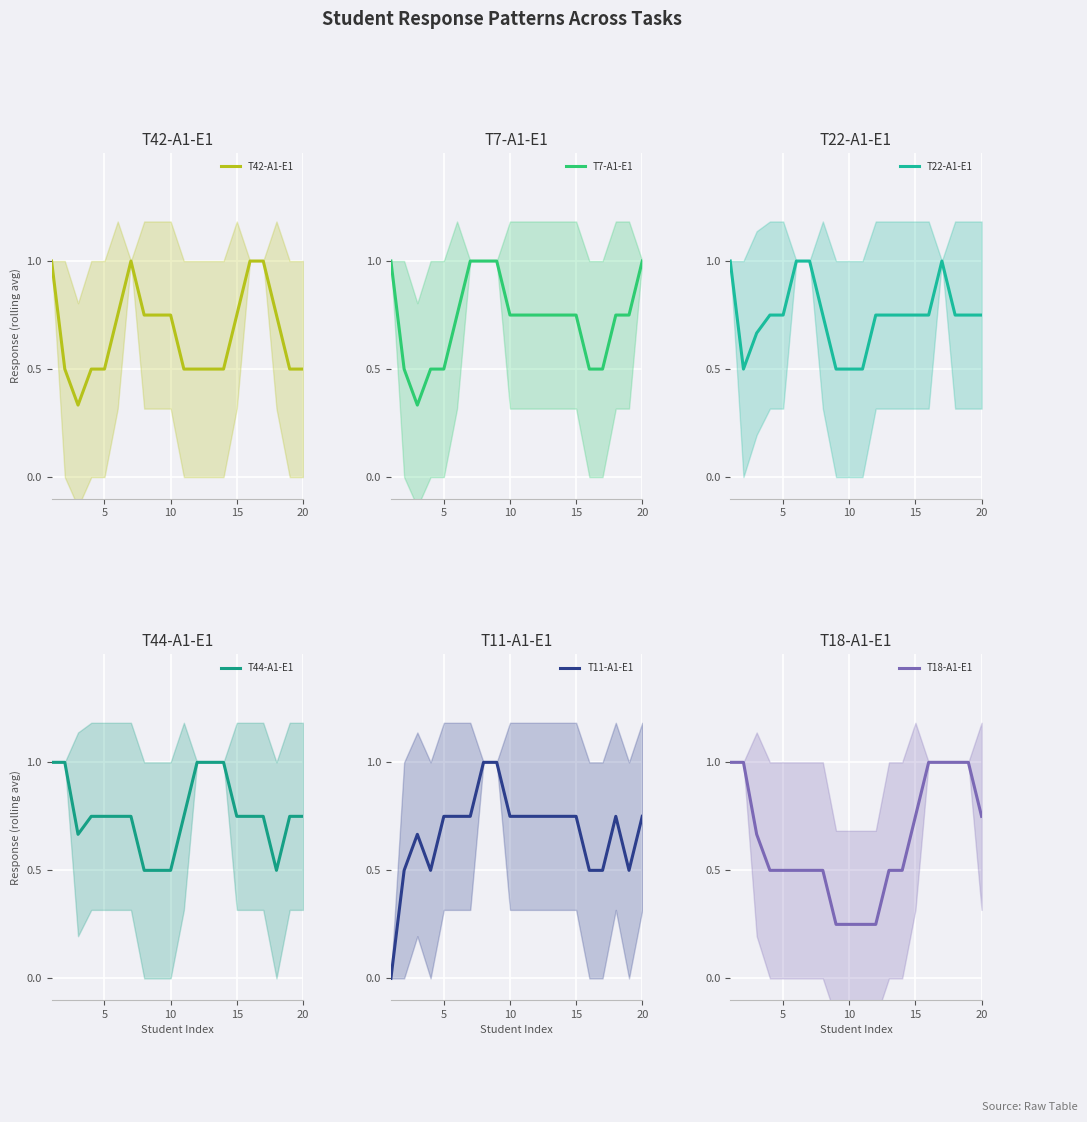

Does the chart display data point markers on the line(s)?

No